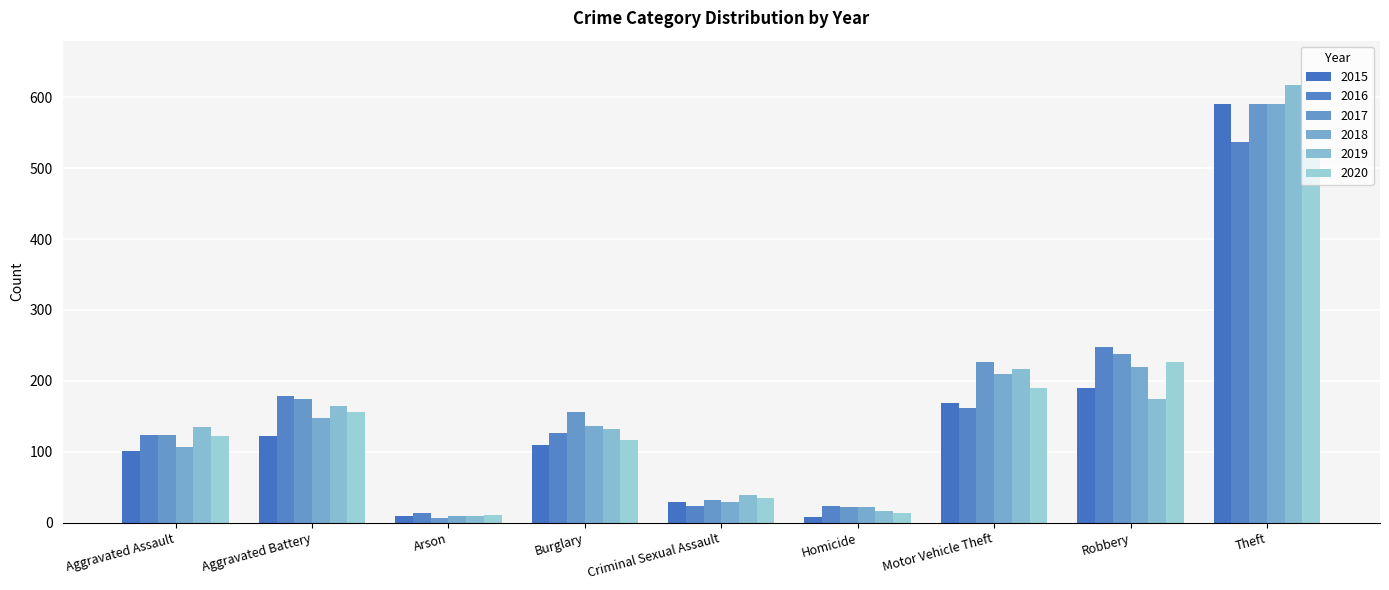

What is the label of the 2nd bar from the right?

Robbery